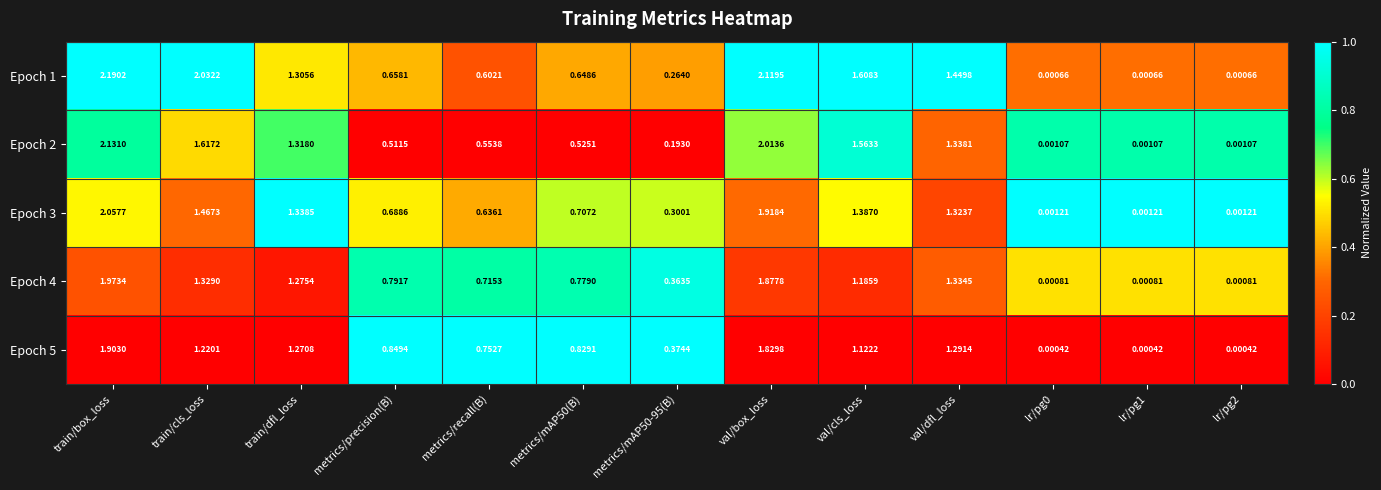

At which category is the sum across all series the highest?

train/box_loss